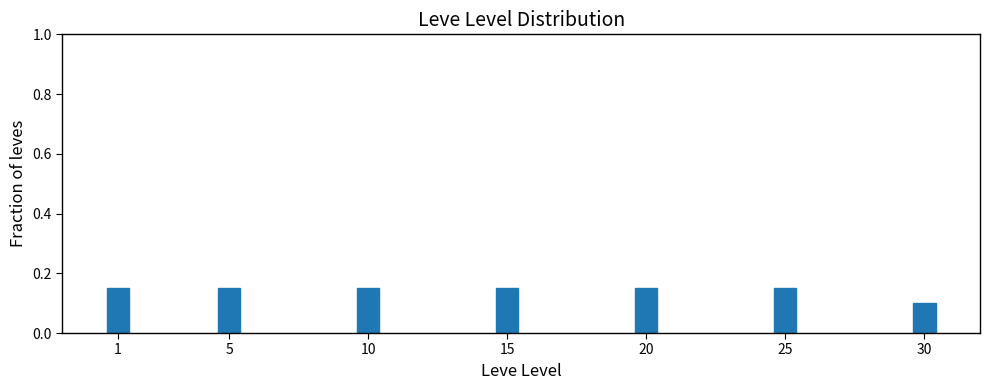

Where is the data nearest to the value 0?

30